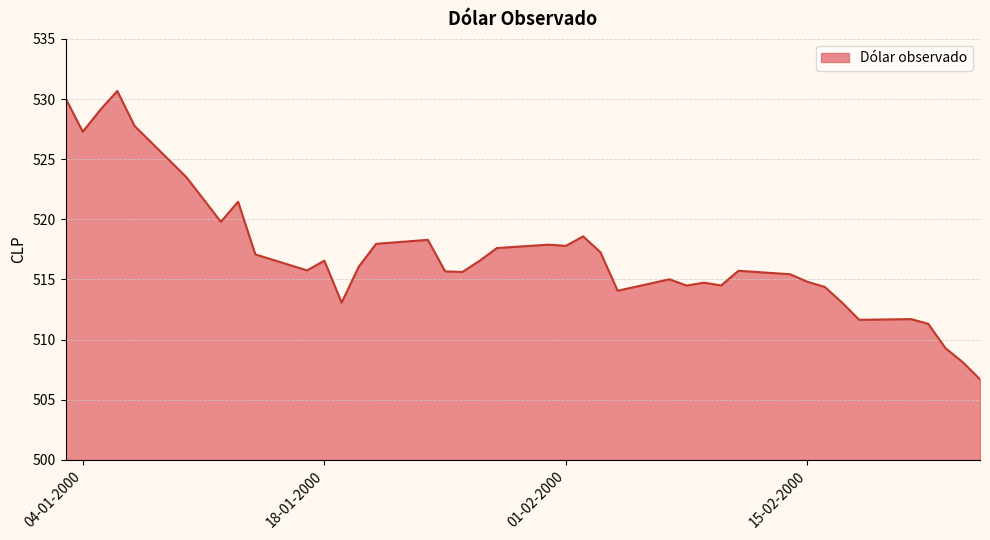

How many lines are shown in the chart?

1